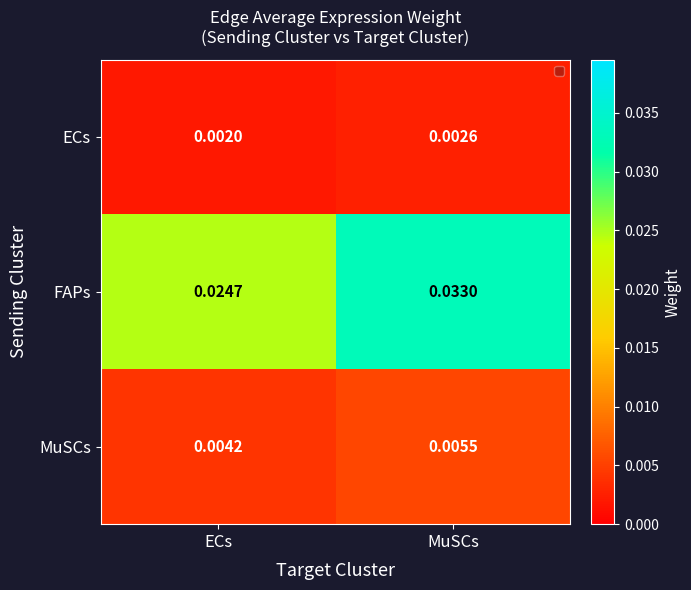

Which series has the largest total across all categories?

FAPs